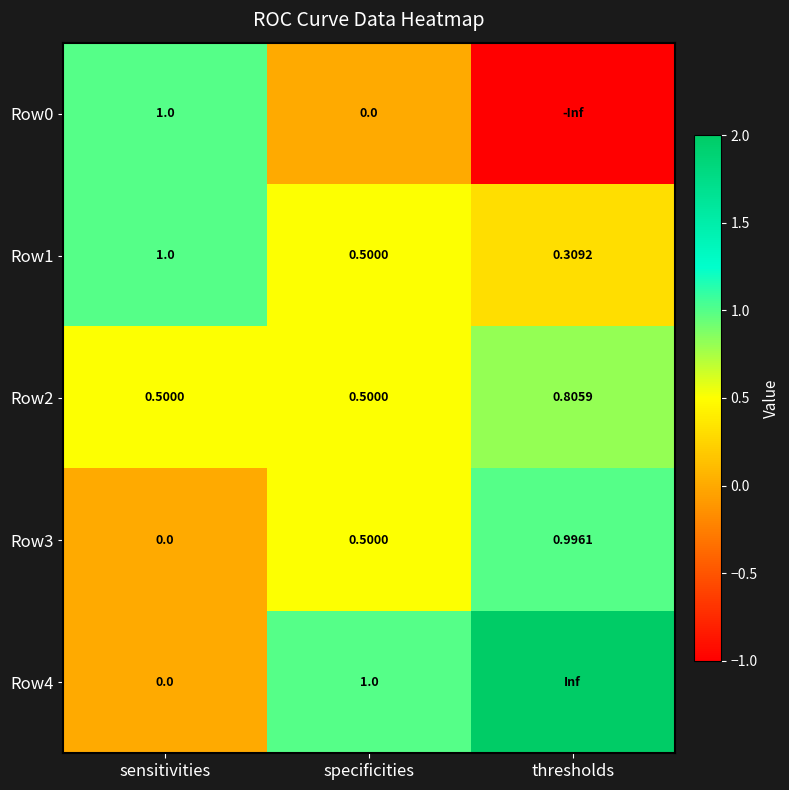

Count the number of data series in this chart.

5